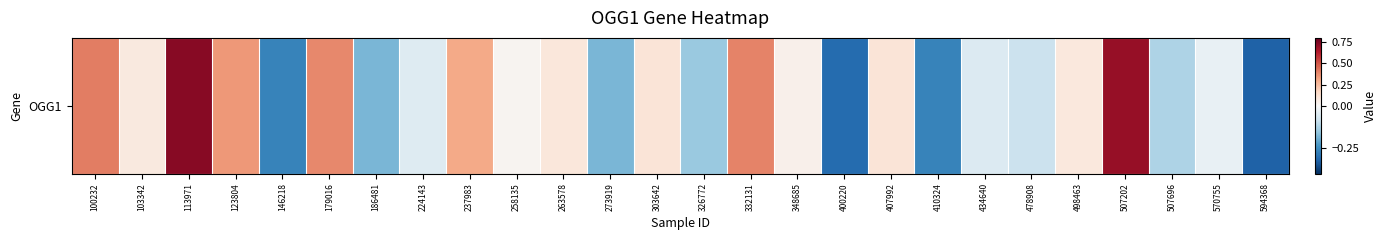

How many values are below zero?

12